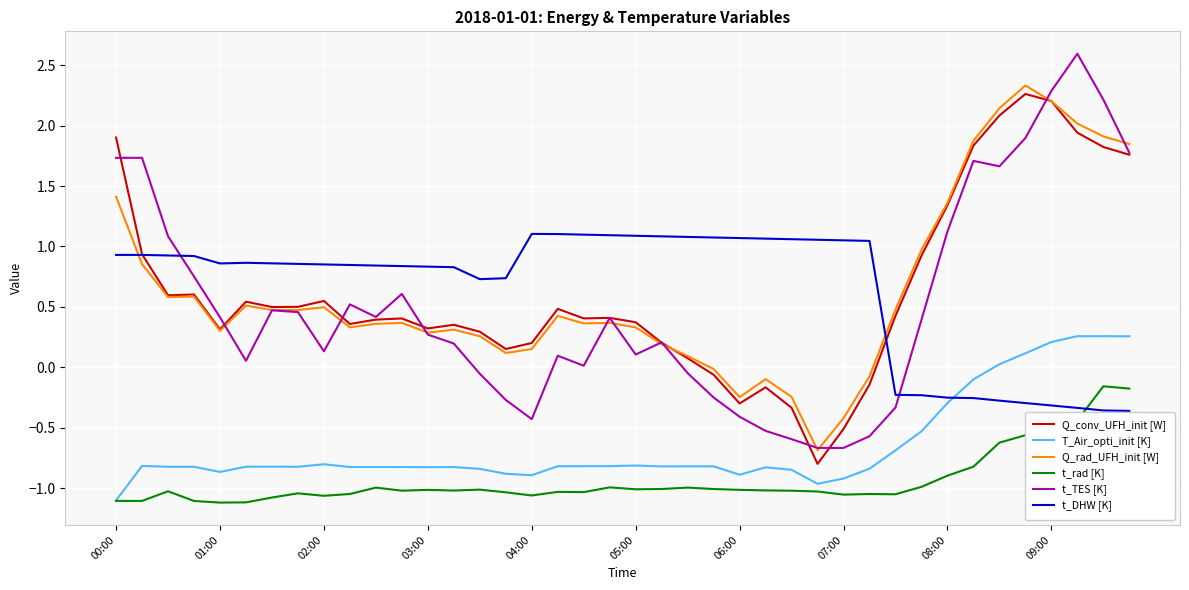

Which series has the largest range (max minus min)?

t_TES [K]